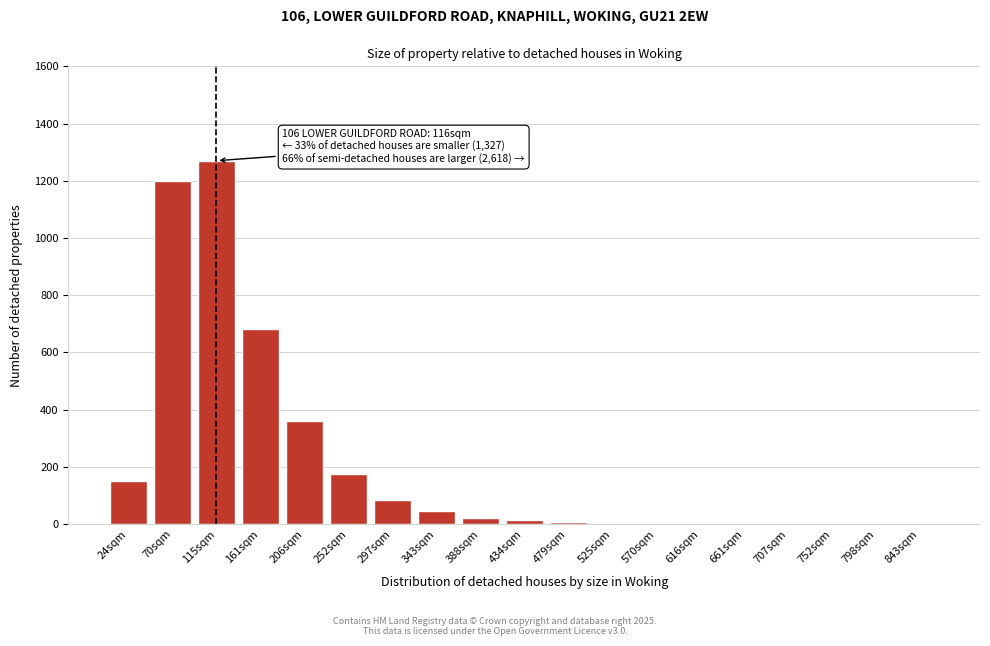

What is the change in value from 115sqm to 206sqm?

-910